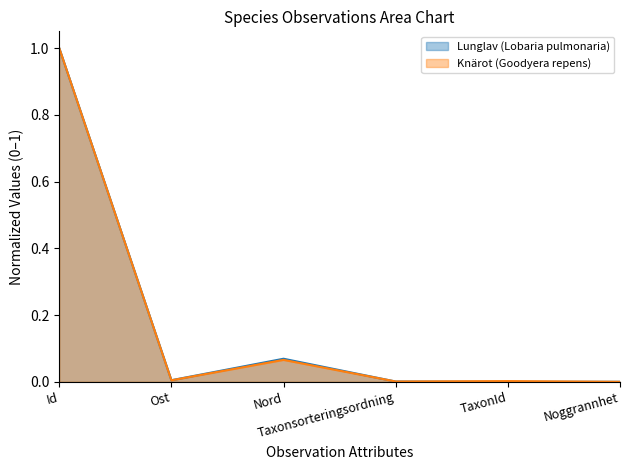

True or false: Knärot (Goodyera repens) and Lunglav (Lobaria pulmonaria) intersect in this chart.

True